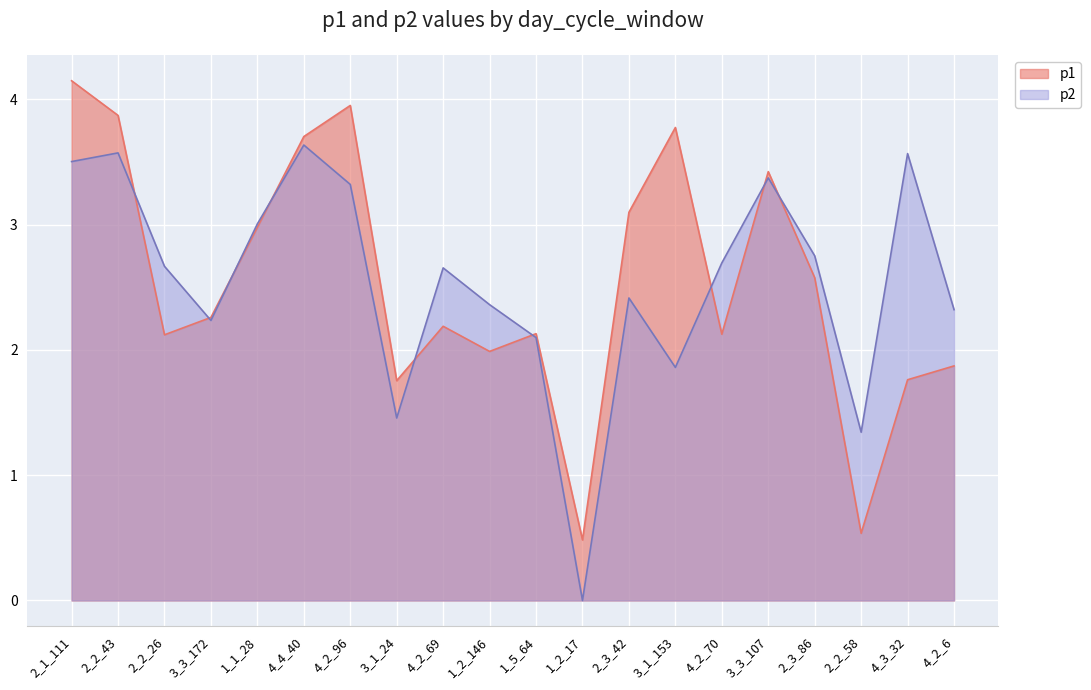

Which series has the largest total across all categories?

p2